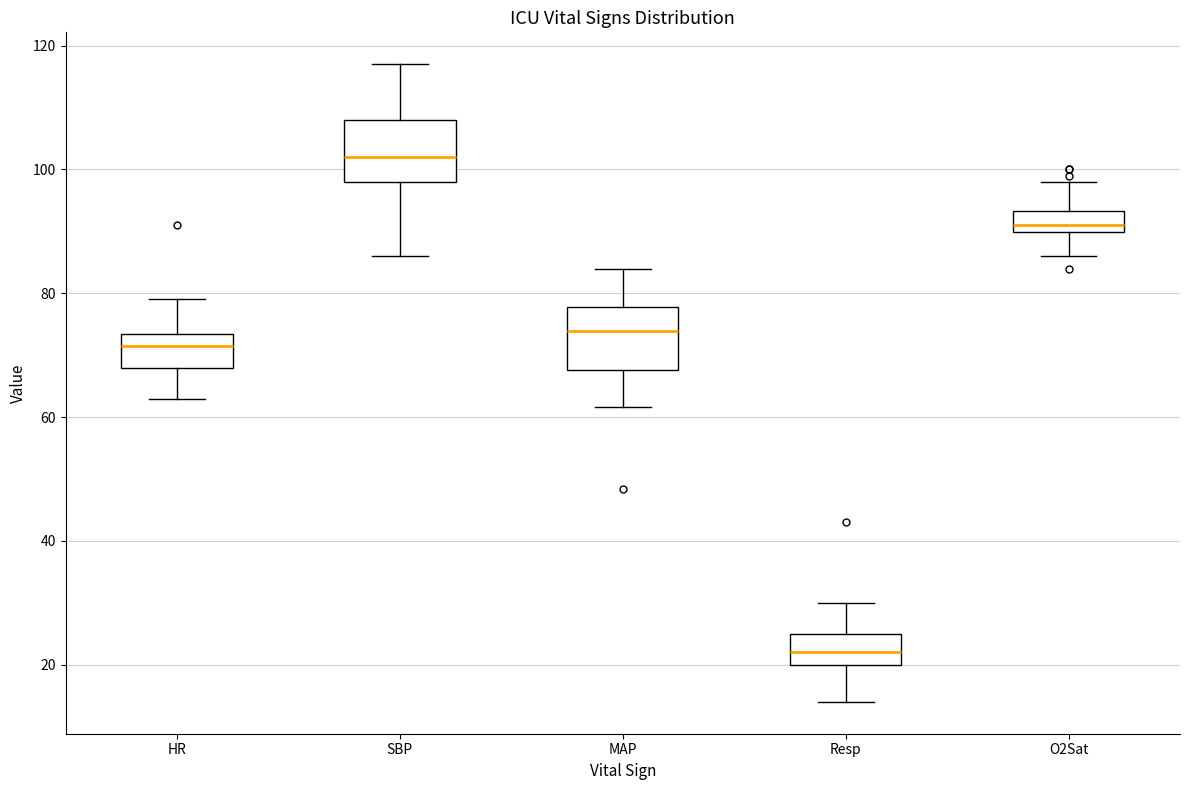

Which box has the highest median line?

SBP